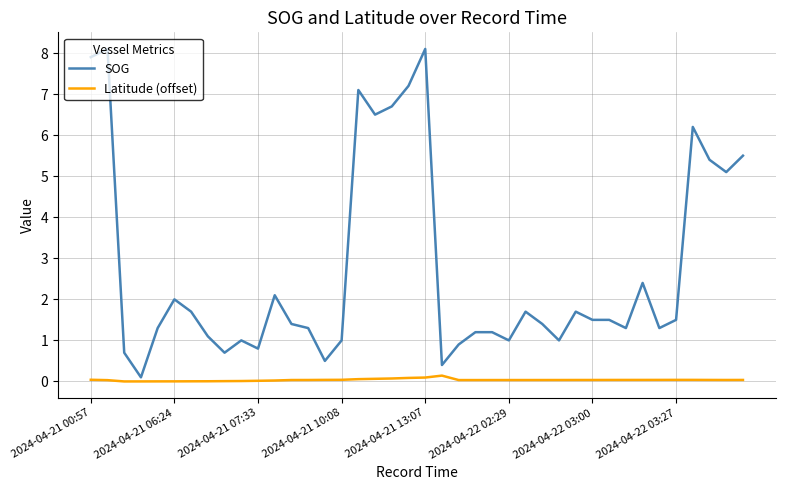

True or false: Latitude (offset) has more than 1 interior local peaks.

True